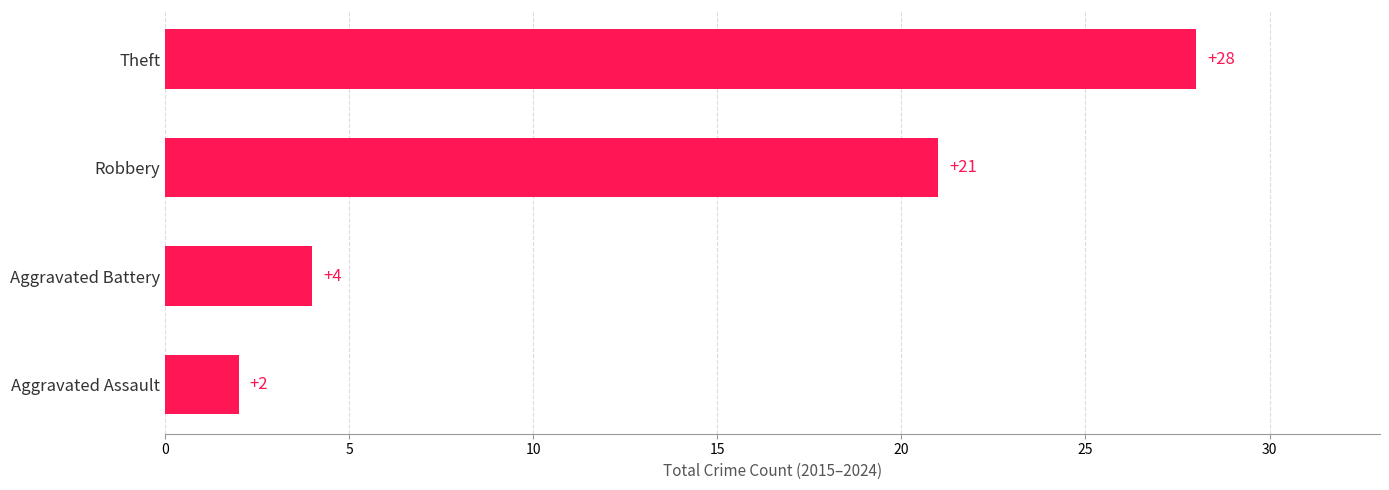

What is the difference between the second highest and minimum values?

19